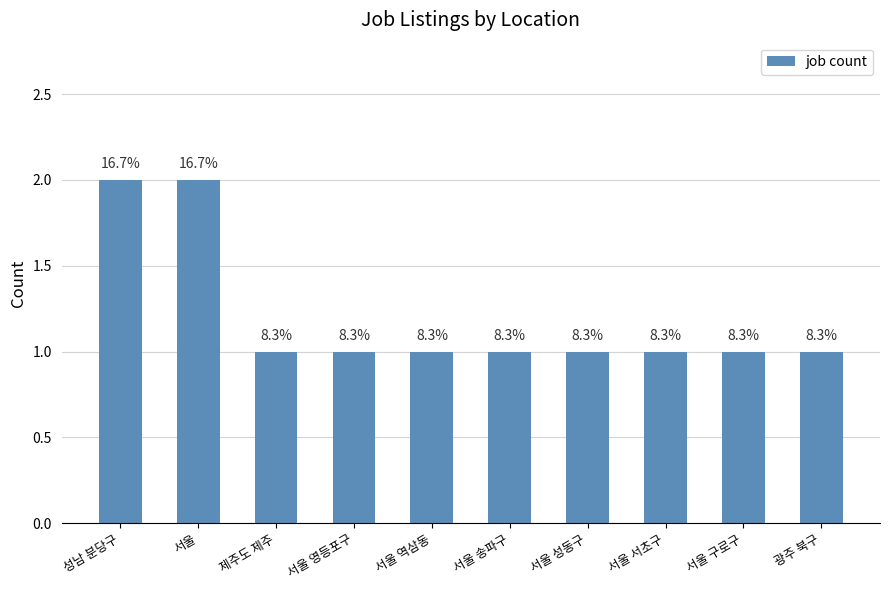

What is the difference between the second highest and second lowest values?

1